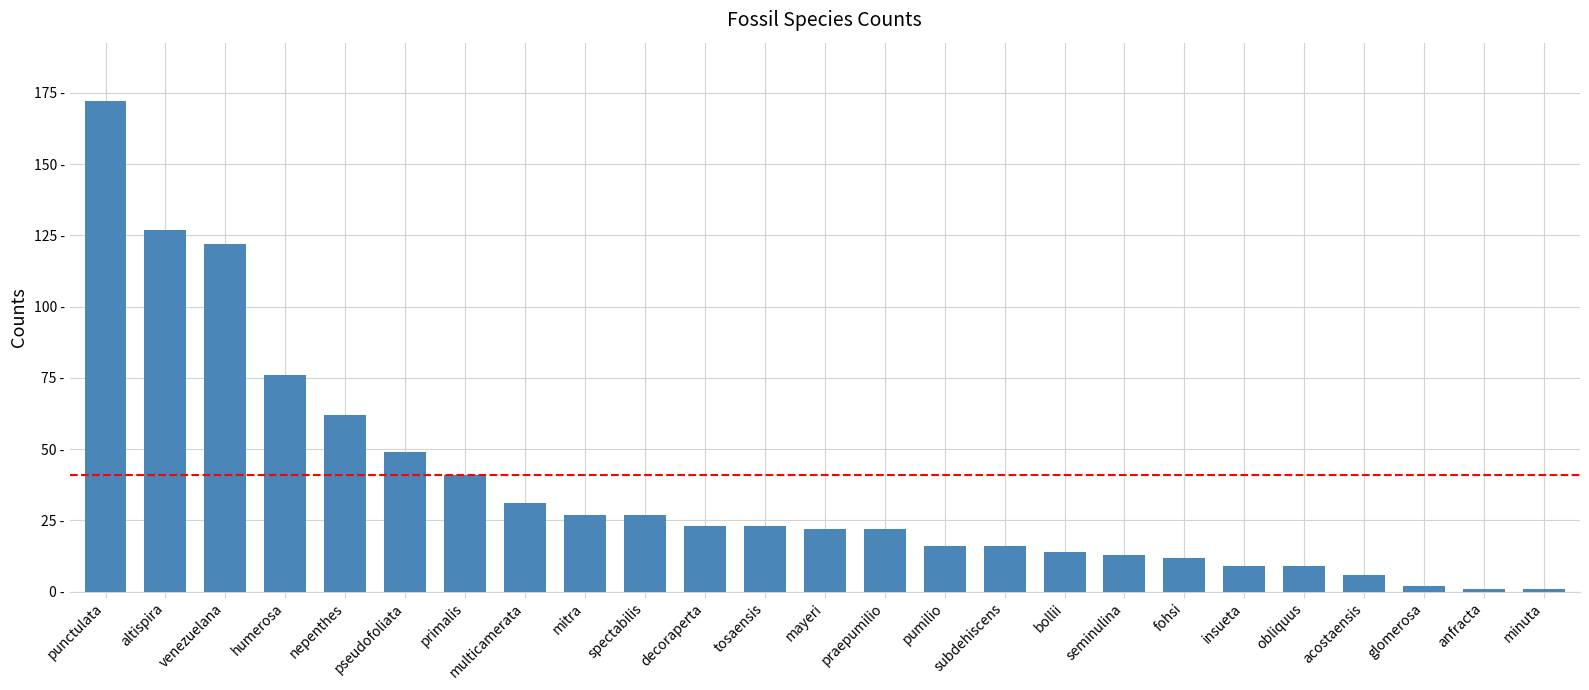

Are the bars horizontal?

No